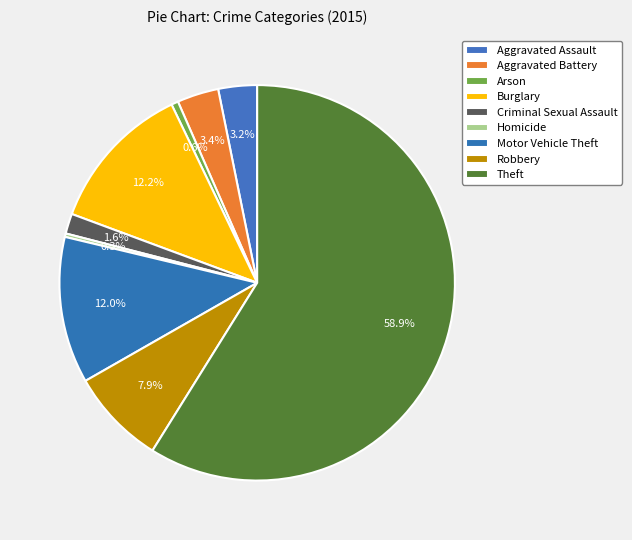

What is the smallest slice in the pie chart?

Homicide